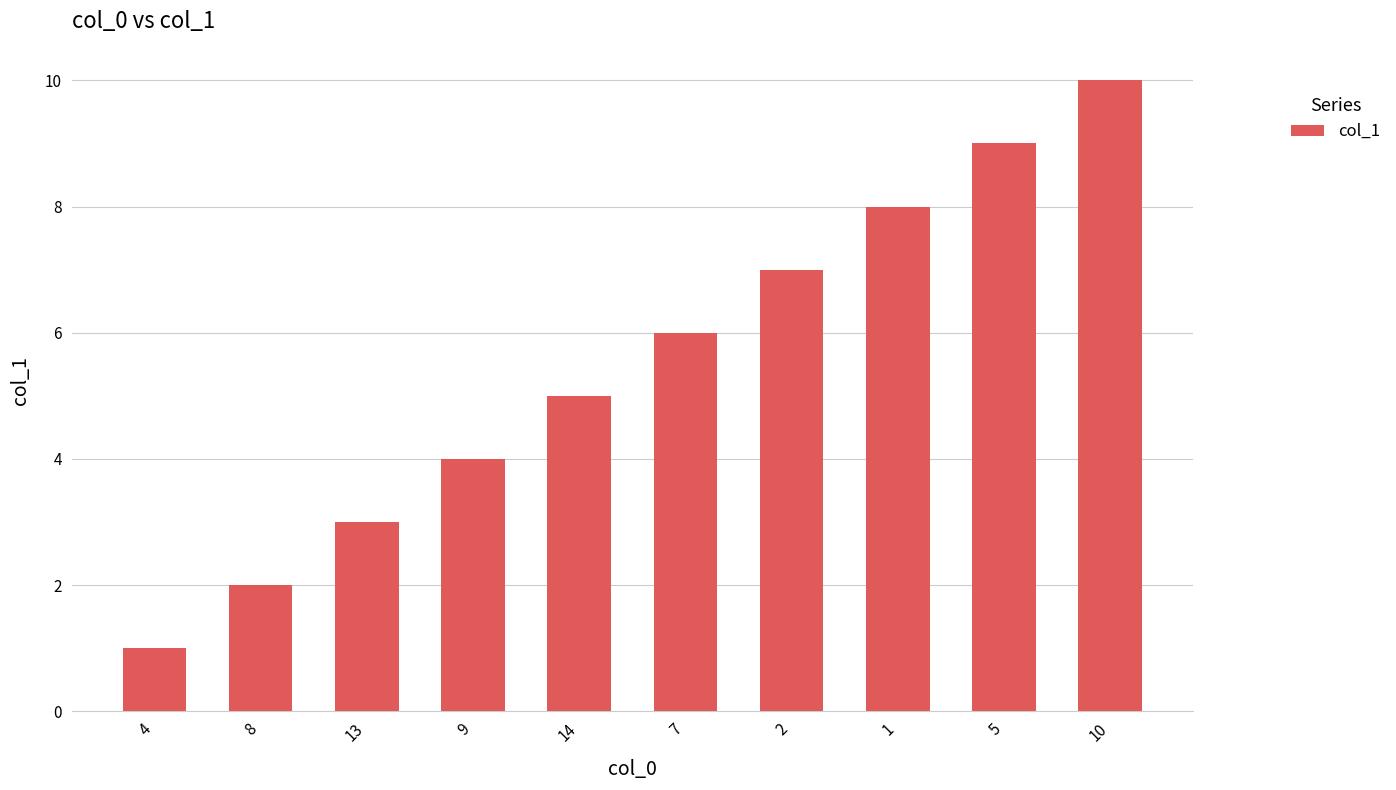

How many data points does each series have?

10